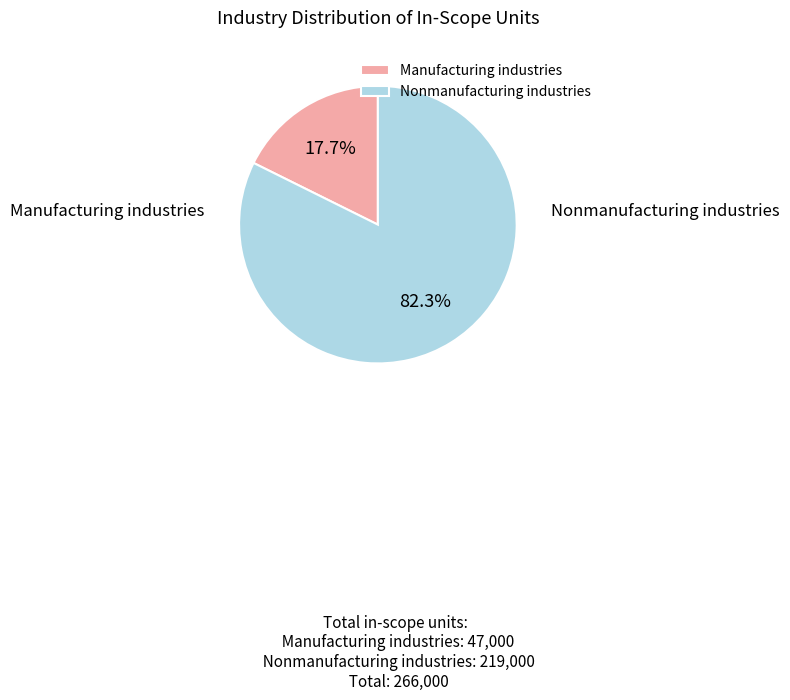

Which slice is the smallest?

Manufacturing industries